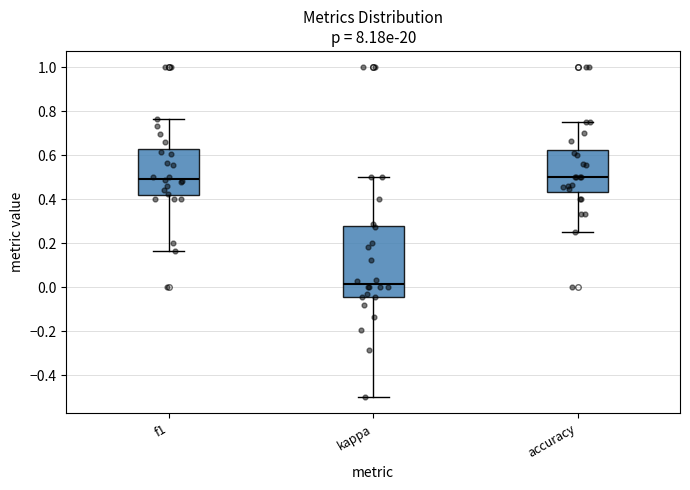

Reading left to right, transcribe this box plot: for each box, give where its median line is, the range the box spans, and where its two whiskers end, as read against the y-axis. The values are not printed on the chart, so give them approximately, as read against the axis.

f1: median 0.50, box 0.42 to 0.62, whiskers 0.16 to 0.76
kappa: median 0.02, box -0.04 to 0.28, whiskers -0.50 to 0.50
accuracy: median 0.50, box 0.44 to 0.62, whiskers 0.26 to 0.76